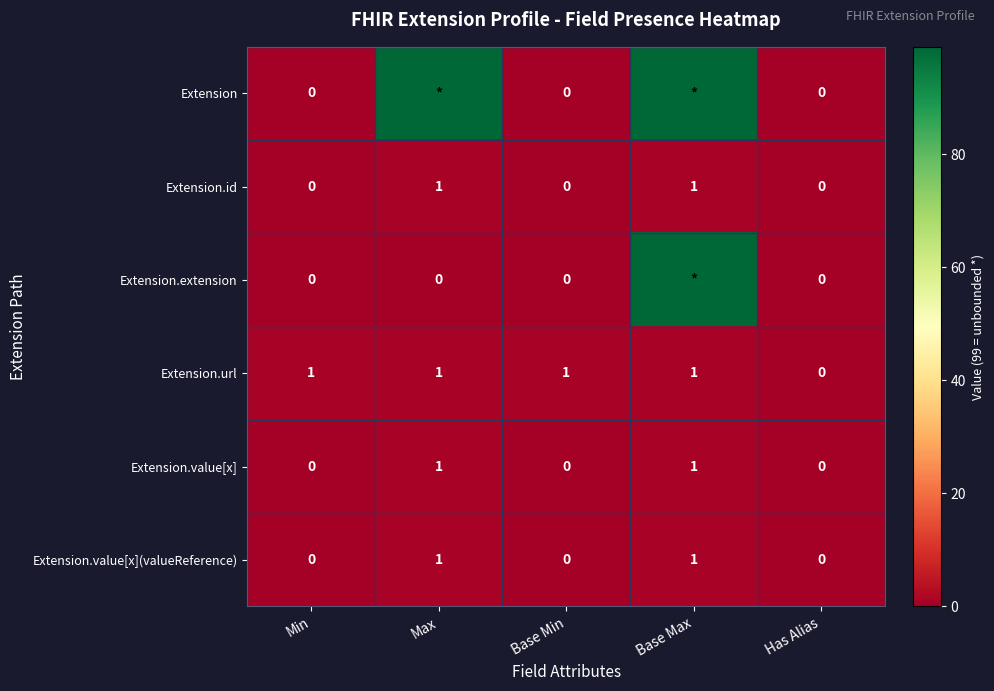

At which category is the sum across all series the highest?

Base Max